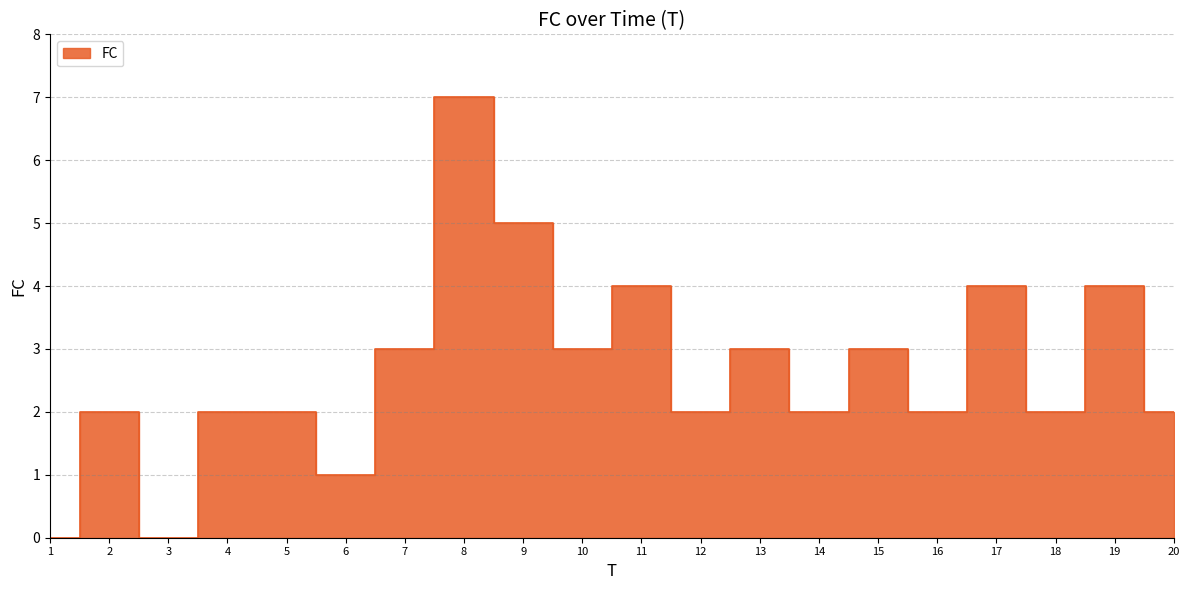

Reading left to right, extract all data points from this chart.

1=0	2=2	3=0	4=2	5=2	6=1	7=3	8=7	9=5	10=3	11=4	12=2	13=3	14=2	15=3	16=2	17=4	18=2	19=4	20=2